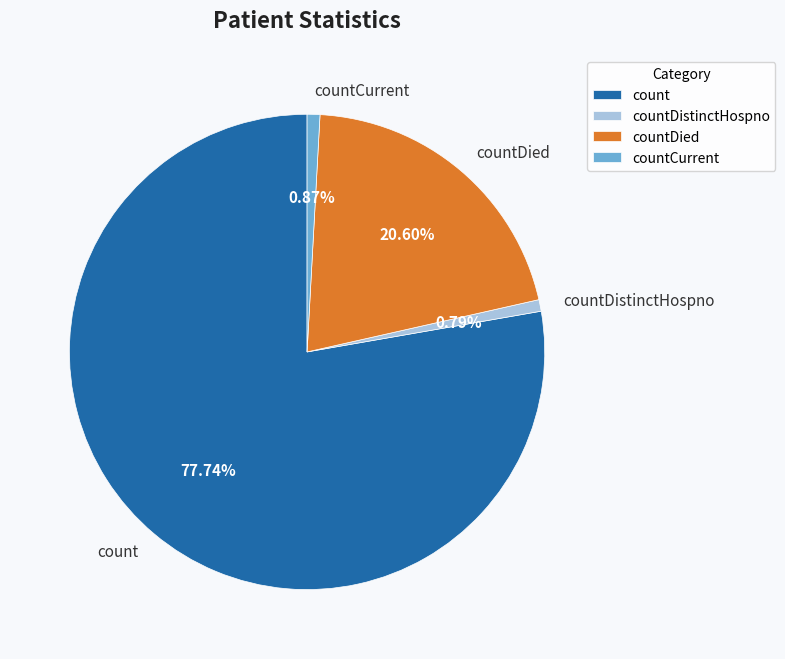

Is there any slice that represents more than half of the pie?

Yes